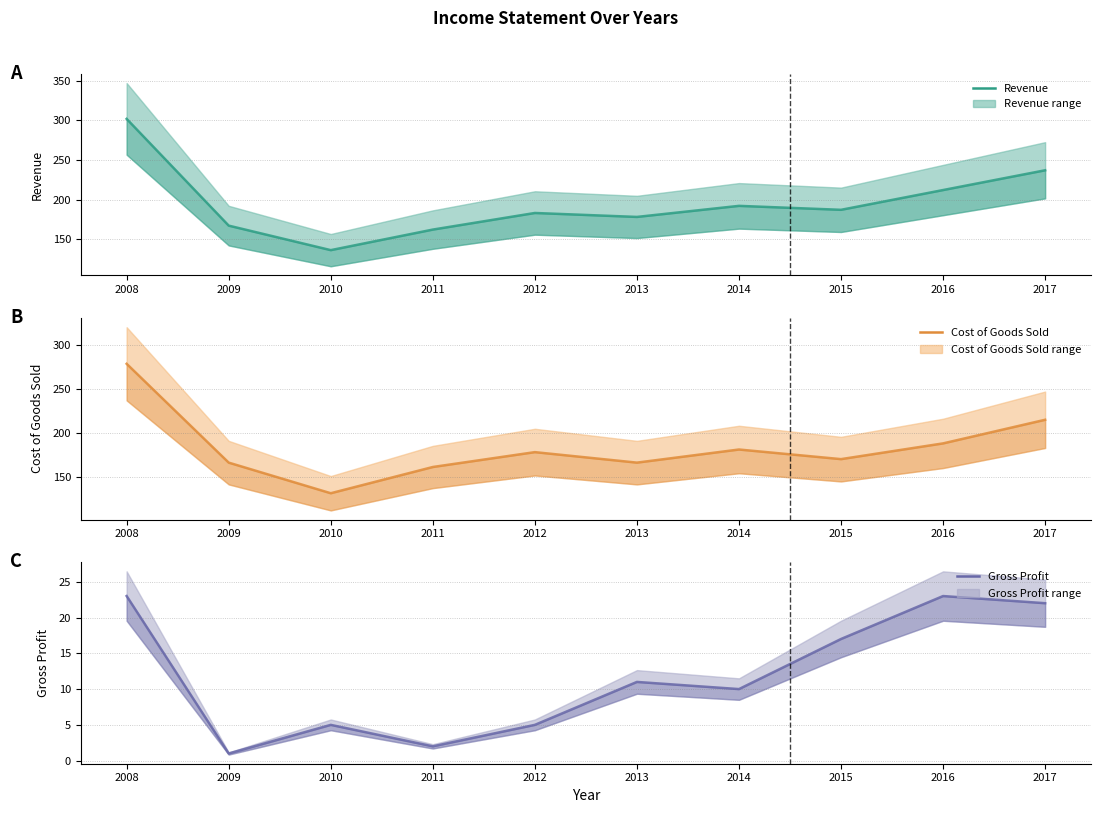

Rank the categories by Gross Profit value from lowest to highest.

2009, 2011, 2010, 2012, 2014, 2013, 2015, 2017, 2008, 2016